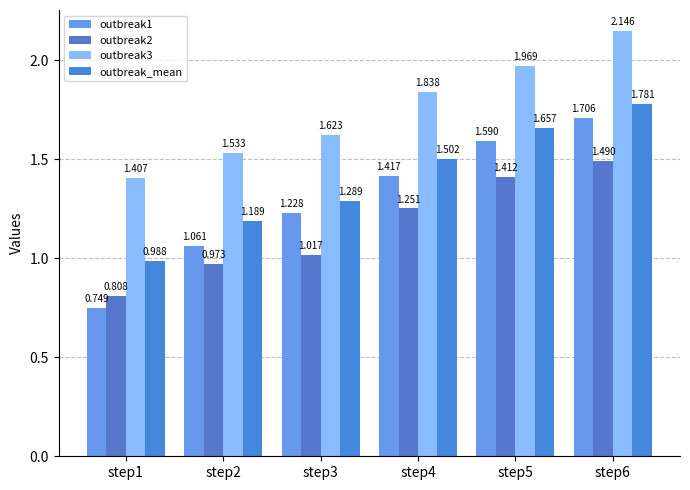

Between step2 and step3, which is larger?

step3